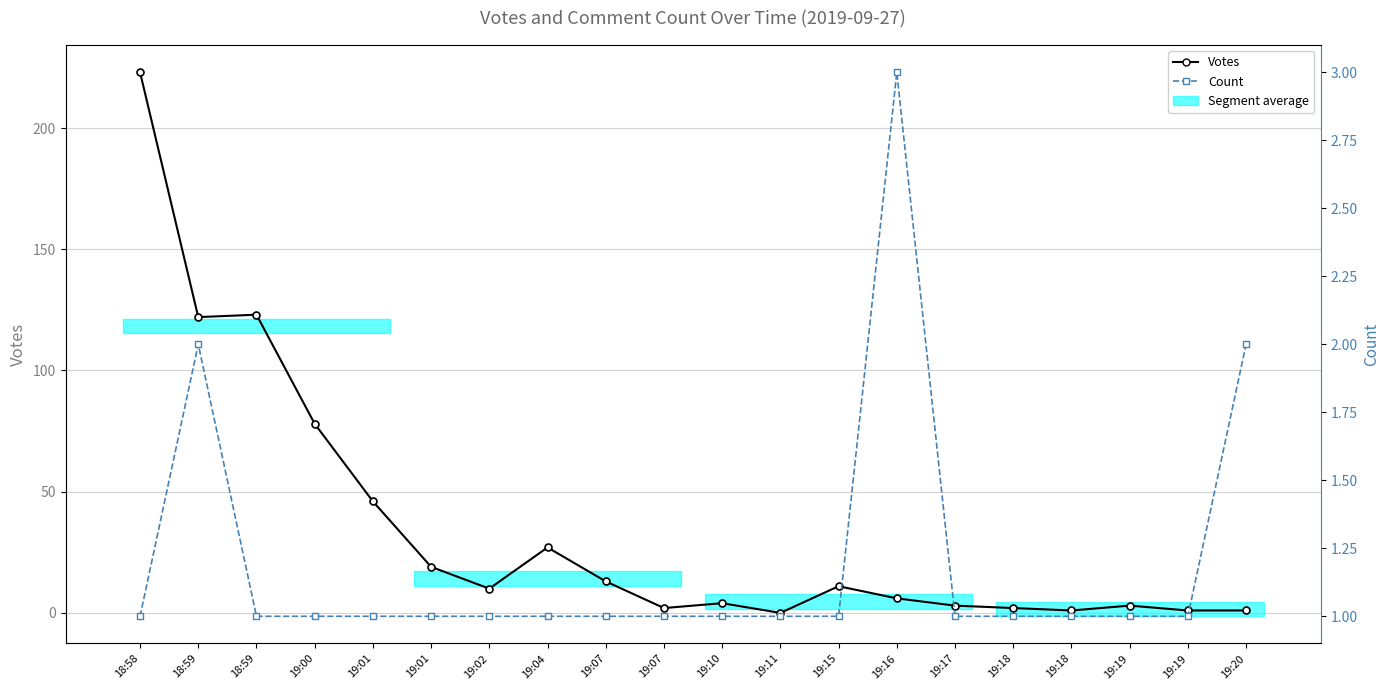

Is the value of Votes at 19:07 greater than the value of Count at 19:11?

Yes